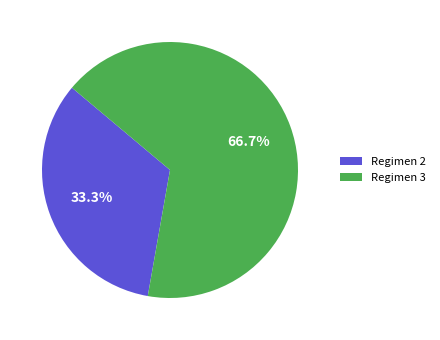

Which slice is the largest?

Regimen 3